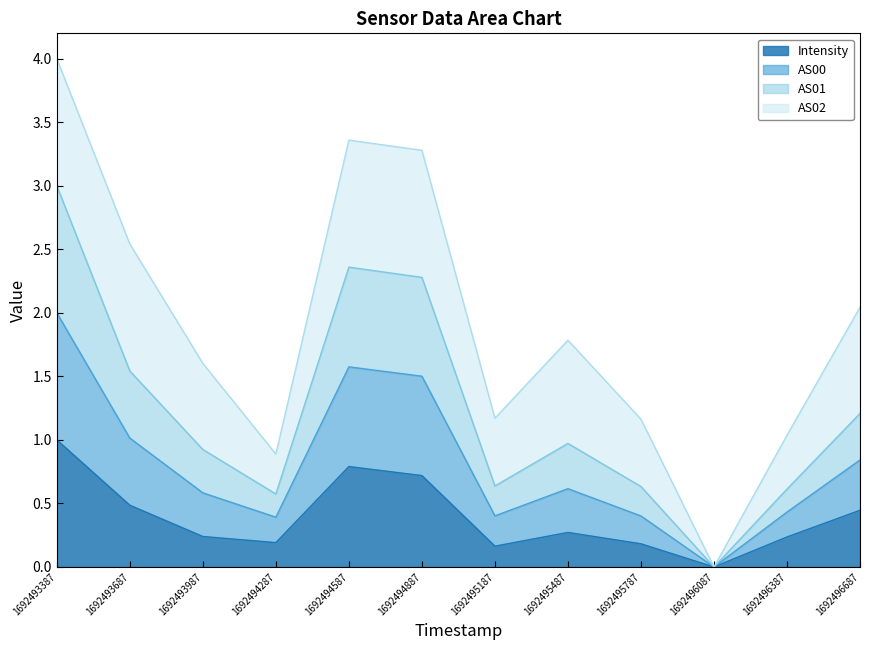

True or false: AS00 and Intensity intersect in this chart.

False